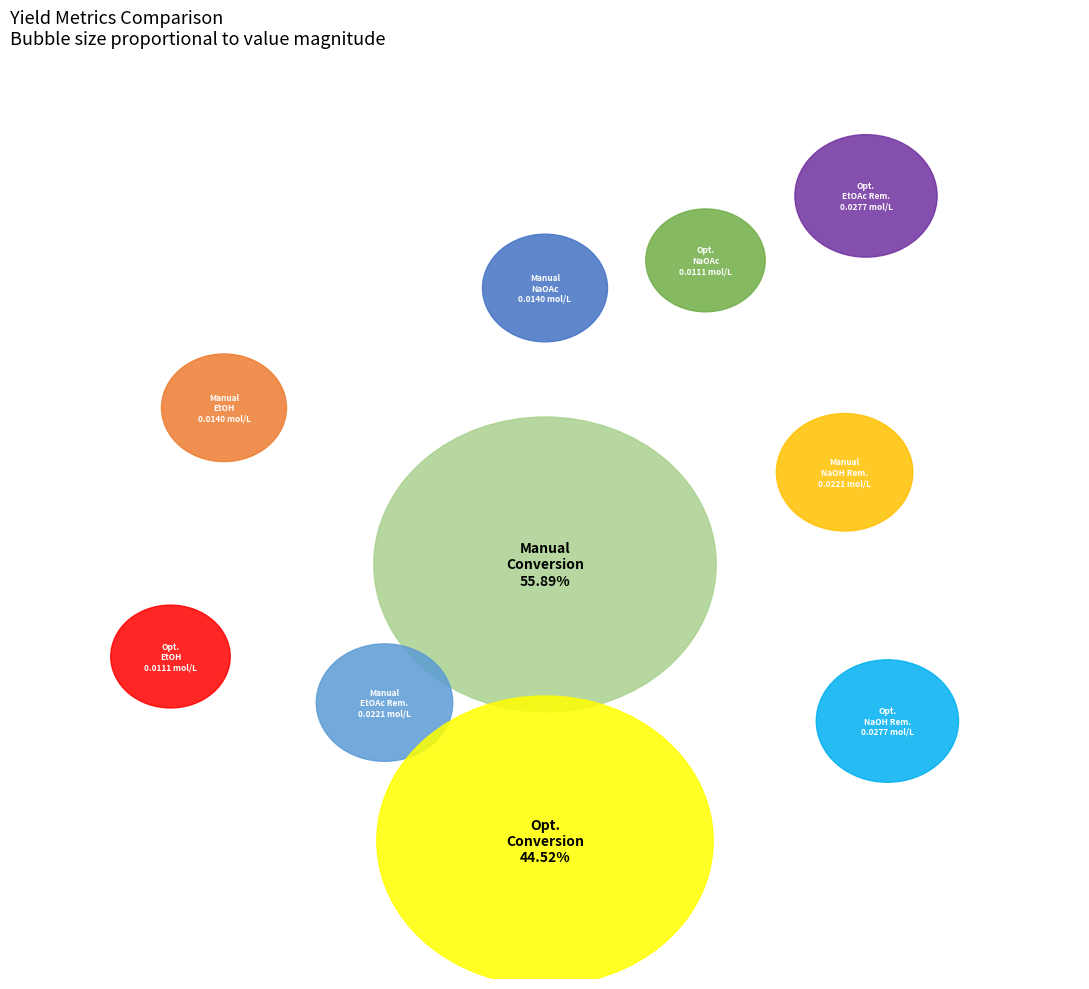

Is it true that Manual Final EtOAc Remaining (mol/L) is 1% of the pie?

False